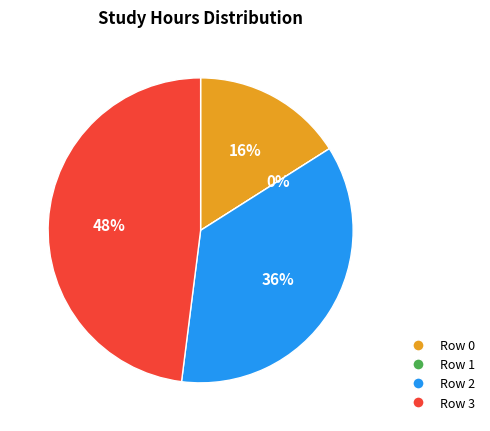

Does Row 0 represent more than half of the total?

No